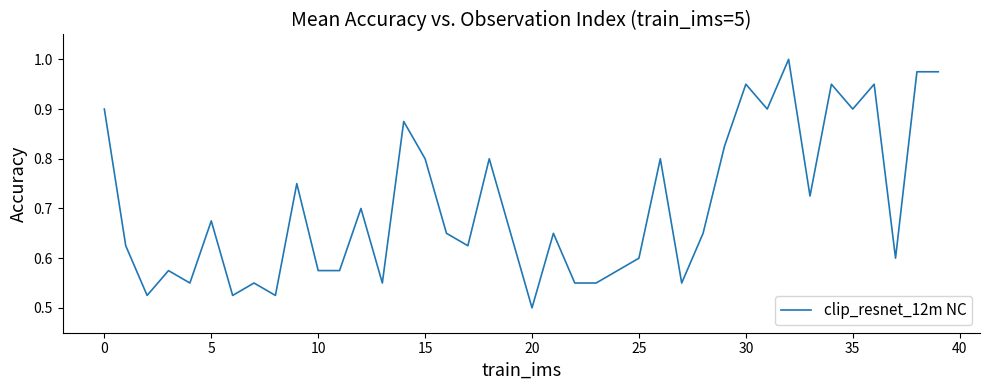

True or false: there are more than 1 points higher than both neighbors.

True